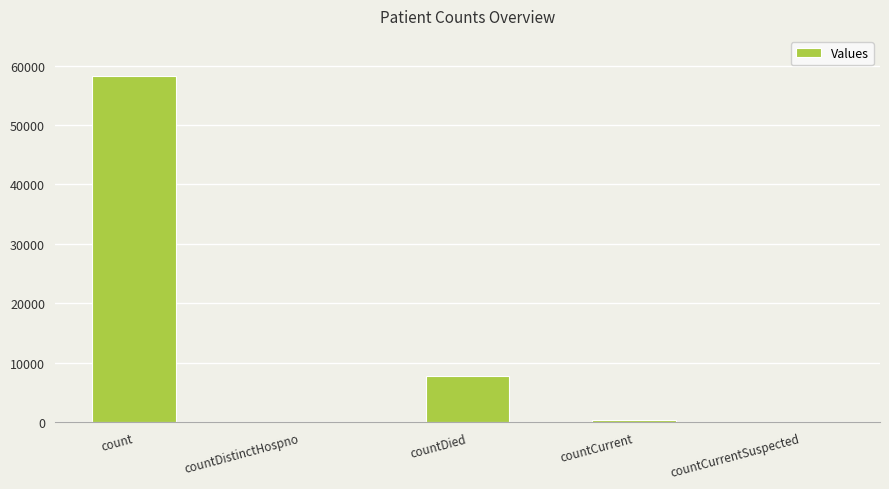

True or false: the data shows -25499 at countDistinctHospno.

False